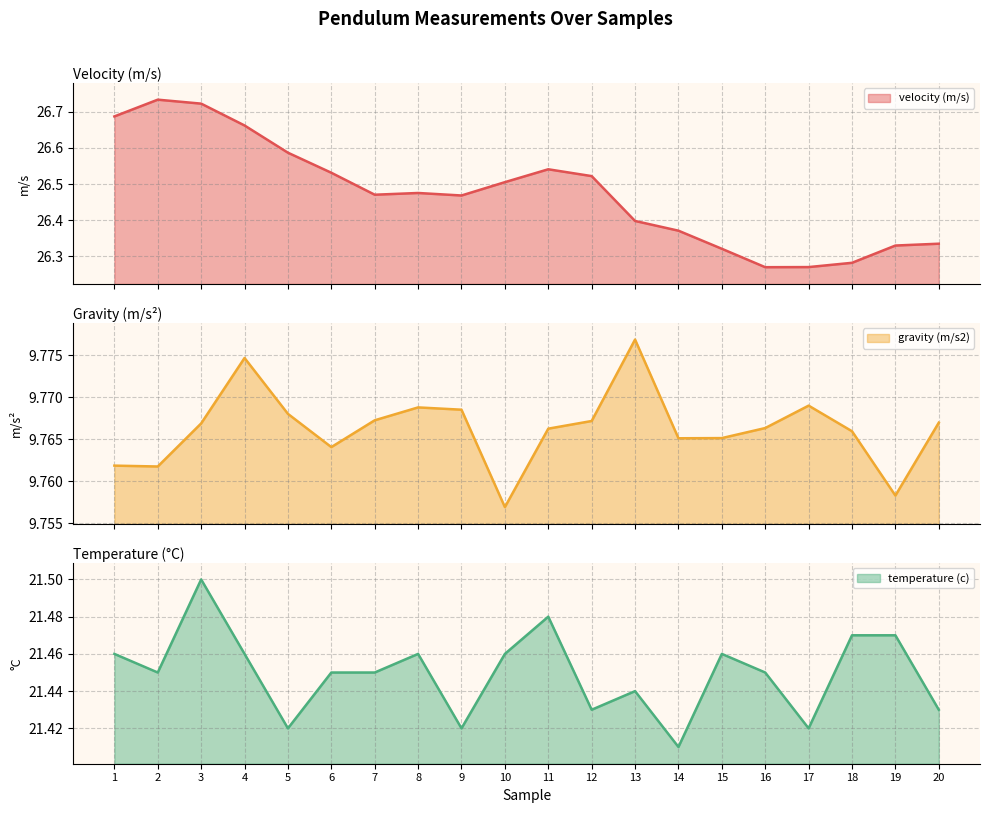

Where is velocity (m/s) nearest to the value 26?

16